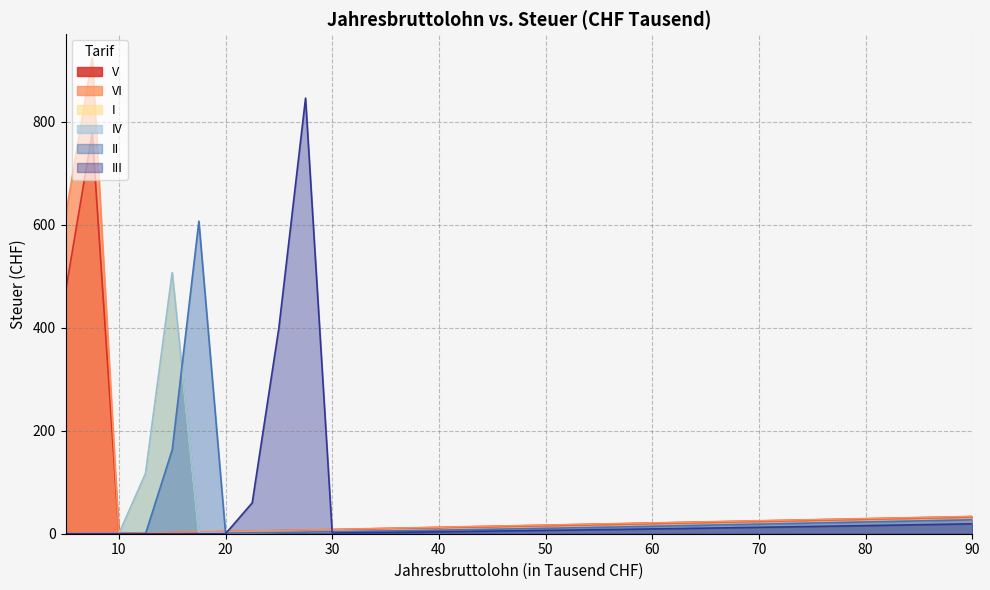

What is the sum of the III values at 40 and 50?

10.2